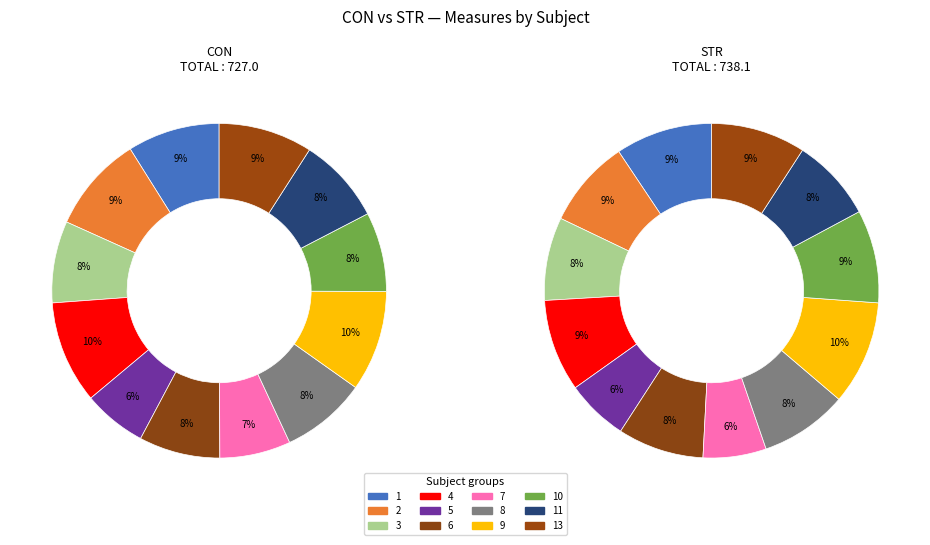

To the nearest percent, what portion does 5 represent?

6%